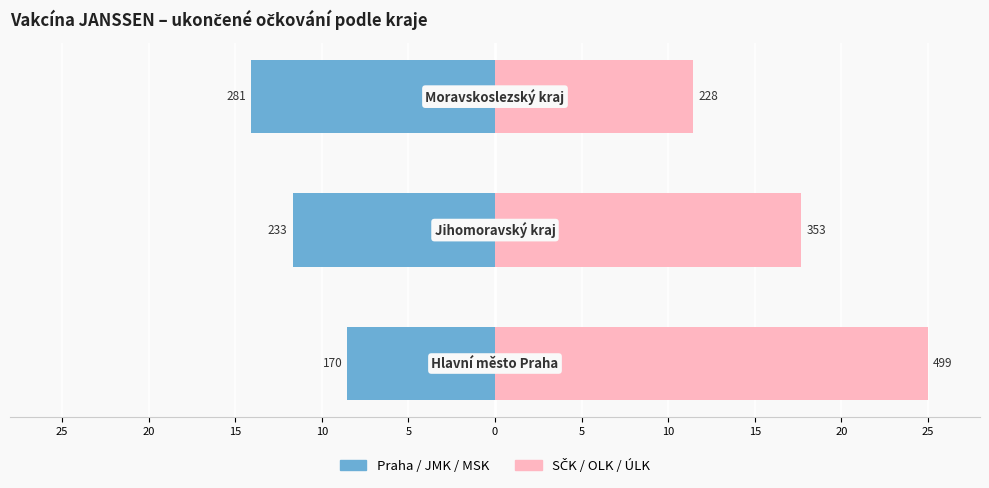

Are the bars horizontal?

Yes